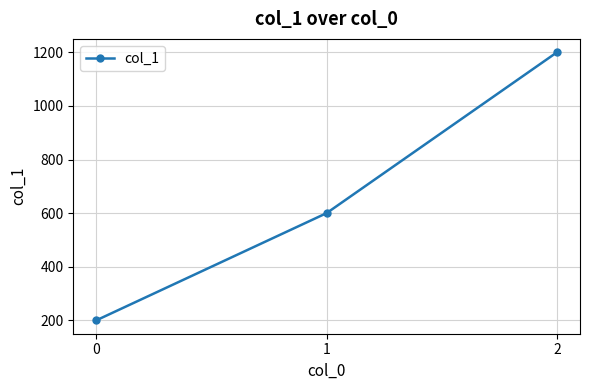

True or false: the data shows 1971 at 2.

False